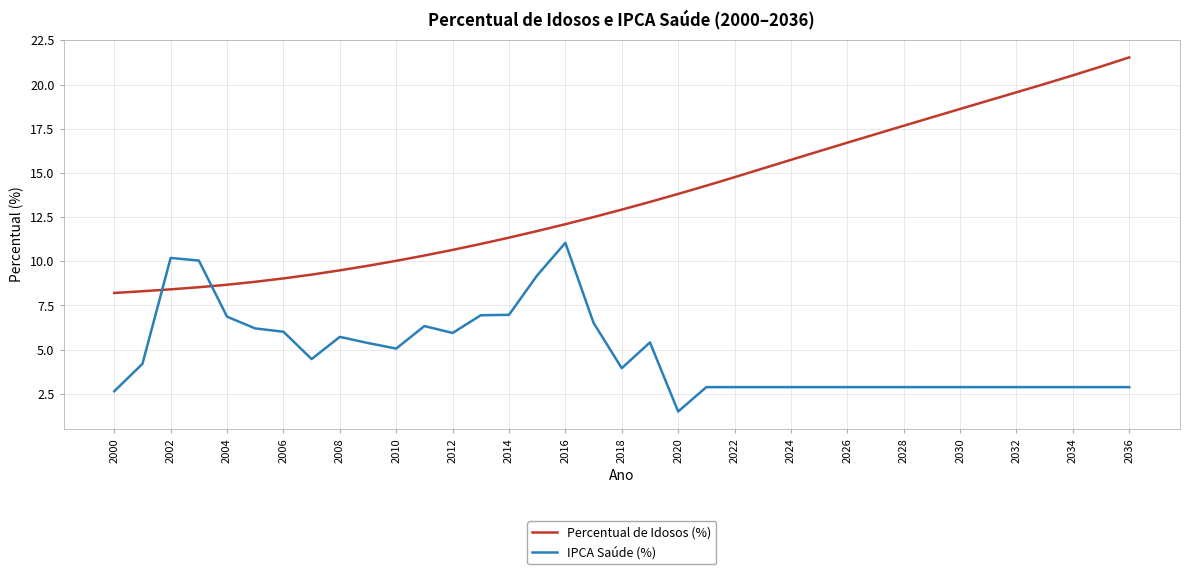

Which series has the largest total across all categories?

Percentual de Idosos (%)